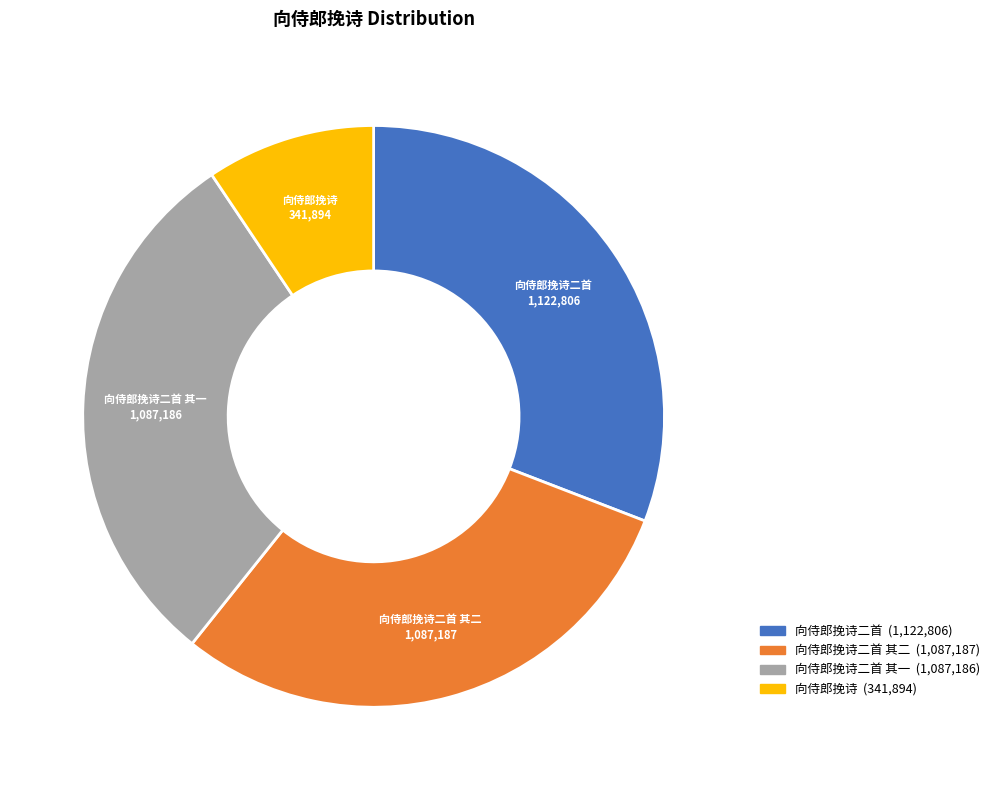

How many slices are in this pie chart?

4